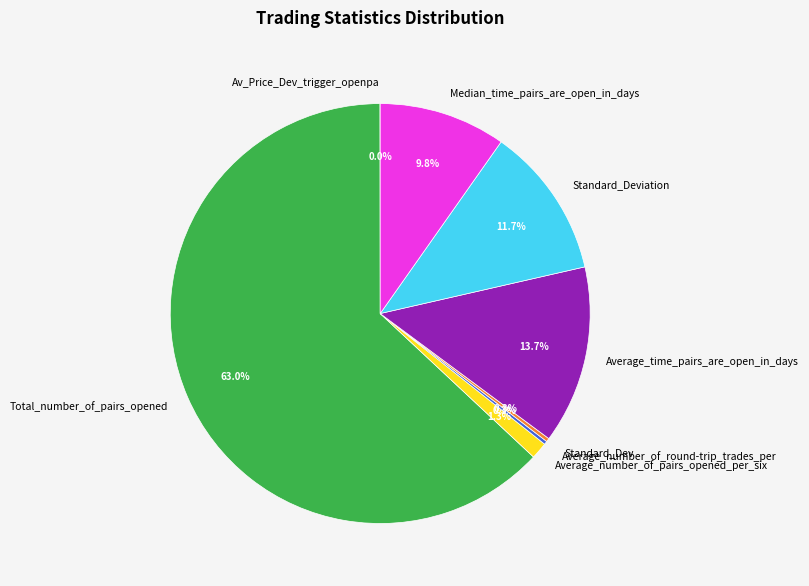

Is there any slice that represents more than half of the pie?

Yes